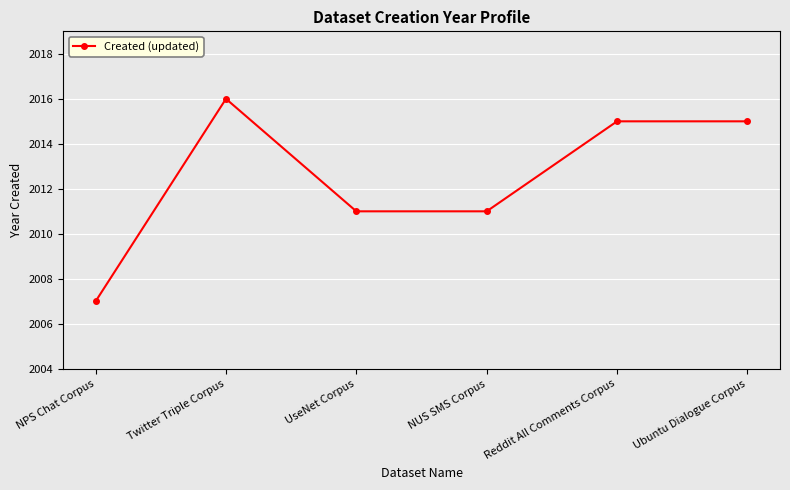

Reading left to right, list all the values displayed in this chart.

2007	2016	2011	2011	2015	2015